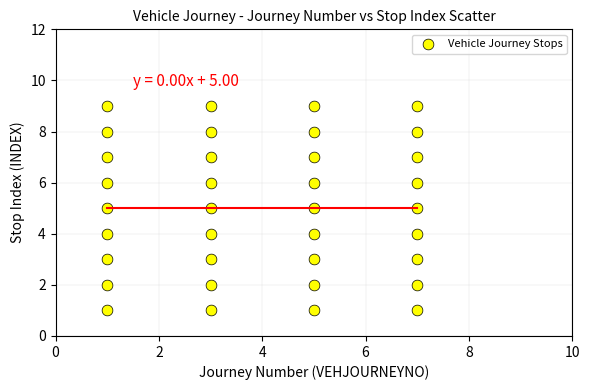

What is the range of X values (max minus min)?

6